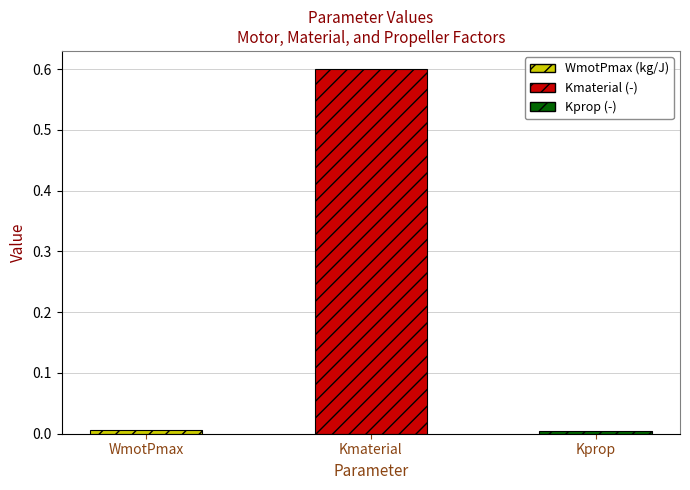

What is the sum of the values at Kmaterial and WmotPmax?

0.6